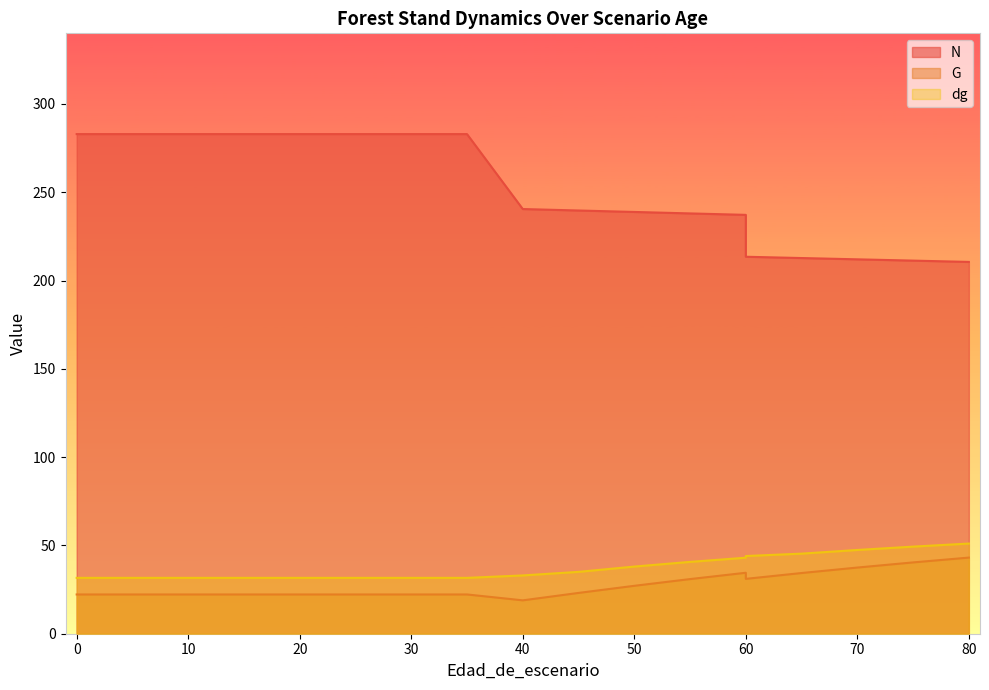

Reading right to left, what are all the values shown in this chart?

N: 80=210.6	75=211.3	70=212.0	65=212.8	60=213.5	60=237.2	55=238.0	50=238.8	45=239.7	40=240.5	35=282.9	30=282.9	25=282.9	20=282.9	20=282.9	15=282.9	10=282.9	5=282.9	0=282.9
G: 80=43.1	75=40.4	70=37.5	65=34.4	60=31.1	60=34.5	55=30.9	50=27.1	45=23.1	40=18.9	35=22.2	30=22.2	25=22.2	20=22.2	20=22.2	15=22.2	10=22.2	5=22.2	0=22.2
dg: 80=51.1	75=49.3	70=47.4	65=45.4	60=44.0	60=43.0	55=40.7	50=38.0	45=35.0	40=33.0	35=31.6	30=31.6	25=31.6	20=31.6	20=31.6	15=31.6	10=31.6	5=31.6	0=31.6